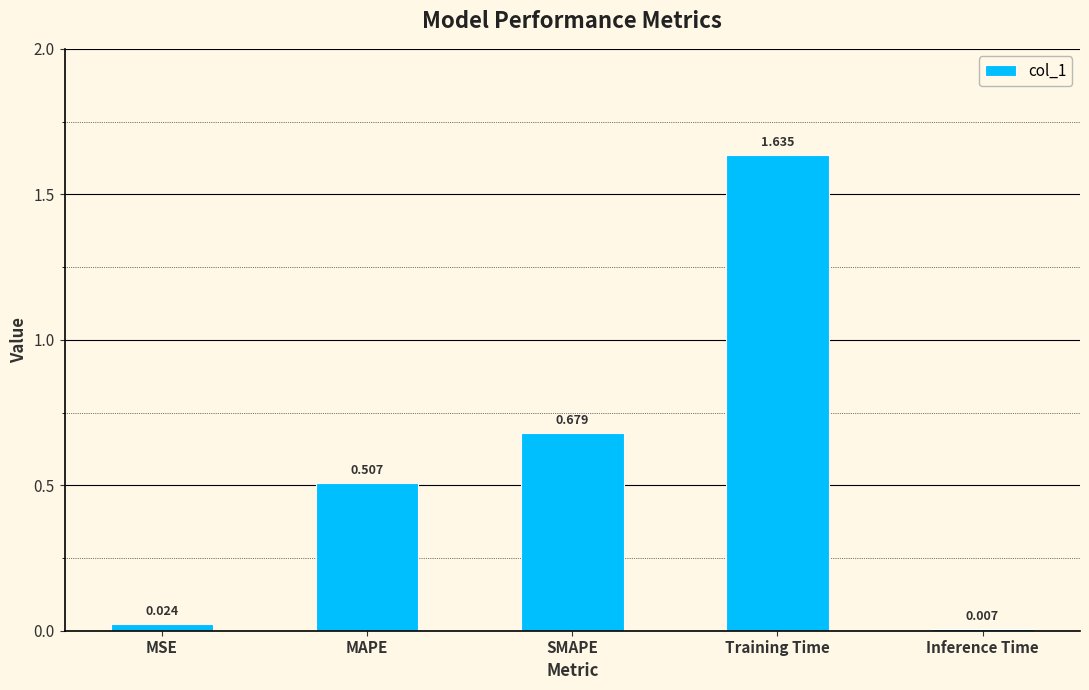

What is the average value?

0.6